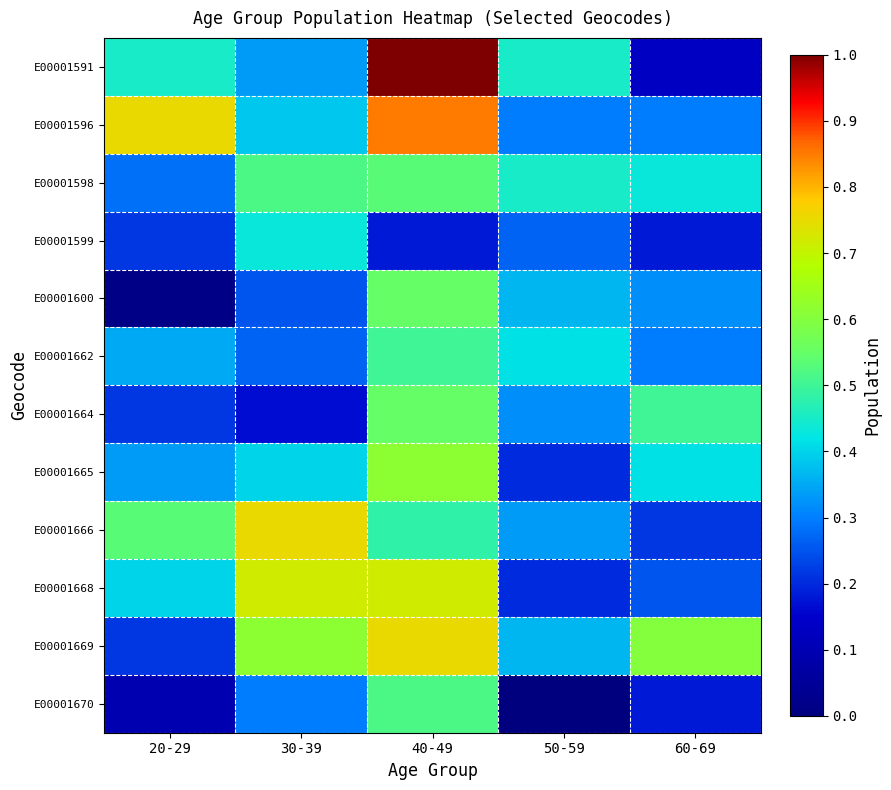

Reading left to right, what are all the values shown in this chart?

E00001591: 20-29=0.5	30-39=0.3	40-49=1.0	50-59=0.5	60-69=0.1
E00001596: 20-29=0.8	30-39=0.4	40-49=0.8	50-59=0.3	60-69=0.3
E00001598: 20-29=0.3	30-39=0.5	40-49=0.5	50-59=0.5	60-69=0.4
E00001599: 20-29=0.2	30-39=0.4	40-49=0.2	50-59=0.3	60-69=0.2
E00001600: 20-29=0.0	30-39=0.2	40-49=0.6	50-59=0.4	60-69=0.3
E00001662: 20-29=0.3	30-39=0.3	40-49=0.5	50-59=0.4	60-69=0.3
E00001664: 20-29=0.2	30-39=0.2	40-49=0.6	50-59=0.3	60-69=0.5
E00001665: 20-29=0.3	30-39=0.4	40-49=0.6	50-59=0.2	60-69=0.4
E00001666: 20-29=0.5	30-39=0.8	40-49=0.5	50-59=0.3	60-69=0.2
E00001668: 20-29=0.4	30-39=0.7	40-49=0.7	50-59=0.2	60-69=0.2
E00001669: 20-29=0.2	30-39=0.6	40-49=0.8	50-59=0.4	60-69=0.6
E00001670: 20-29=0.1	30-39=0.3	40-49=0.5	50-59=0.0	60-69=0.2